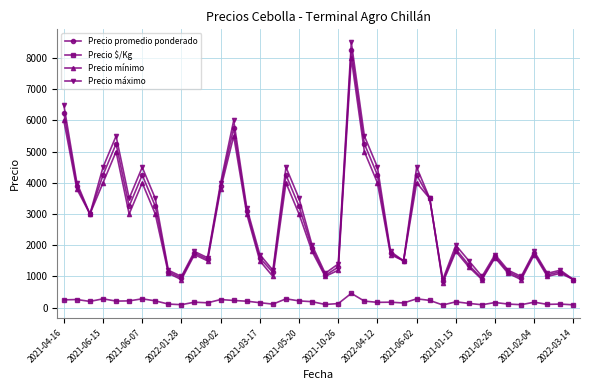

Which series has the largest range (max minus min)?

Precio máximo